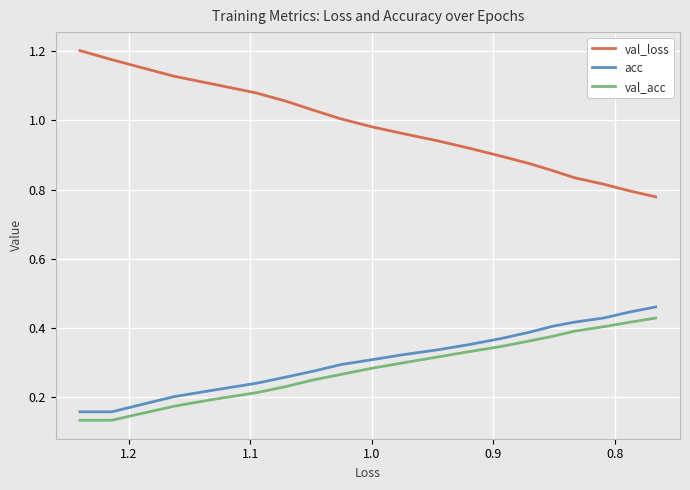

True or false: acc and val_loss cross at least once.

False